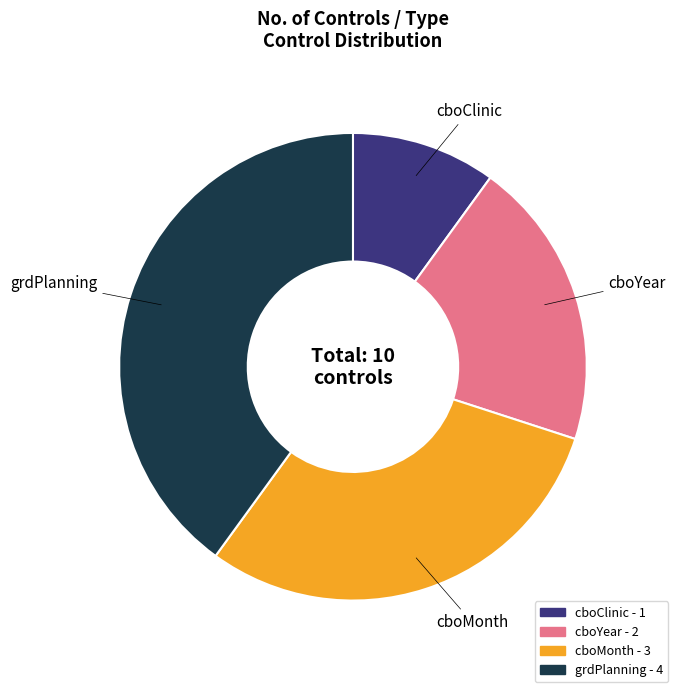

What is the smallest slice in the pie chart?

cboClinic